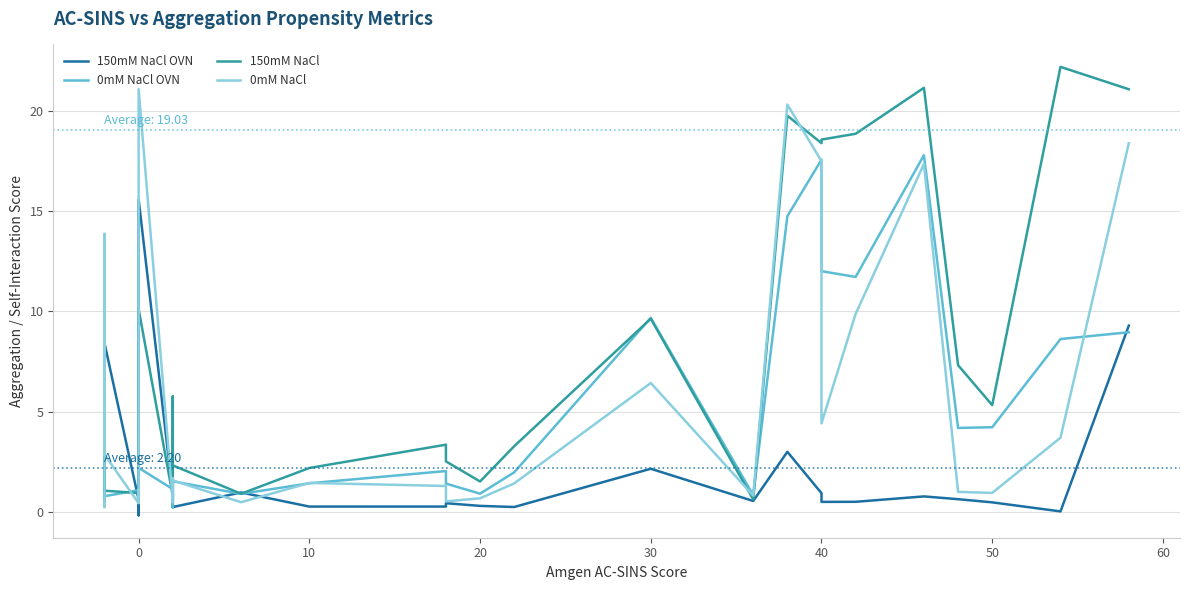

Does the chart have visible grid lines?

Yes